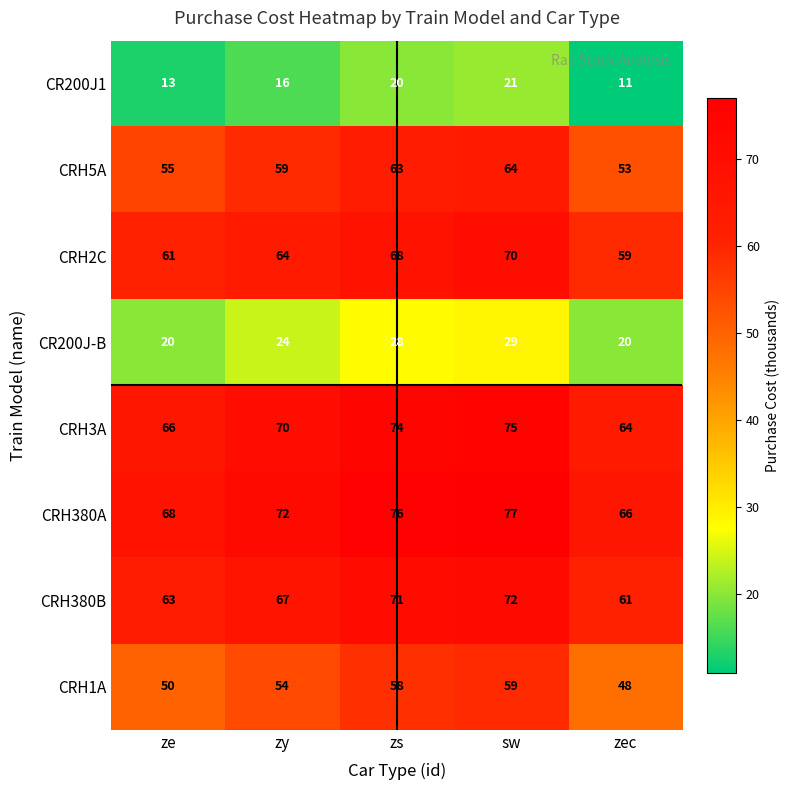

At which category is the sum across all series the highest?

sw